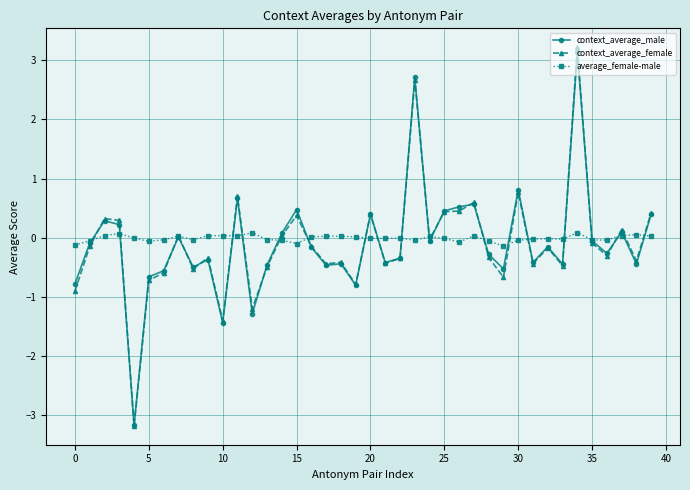

What are all the series names shown in the legend?

context_average_male, context_average_female, average_female-male